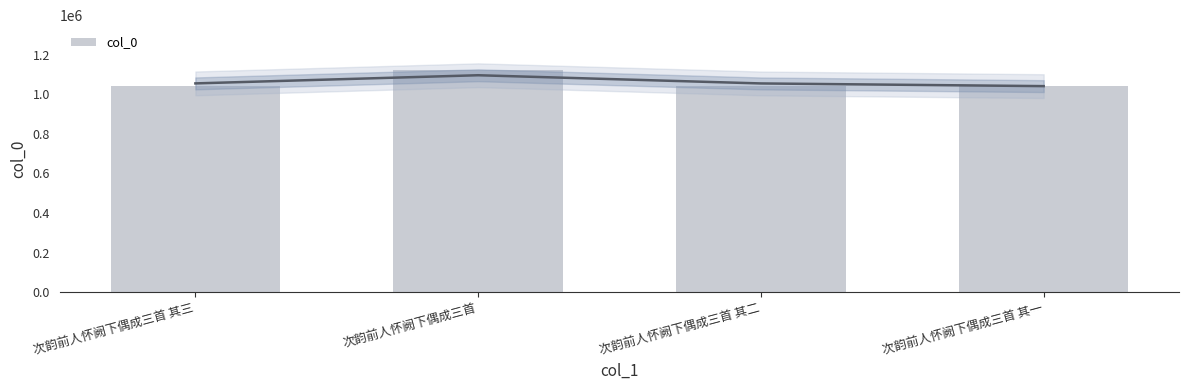

Is it true that the value at 次韵前人怀阙下偶成三首 其三 is 1040326?

True